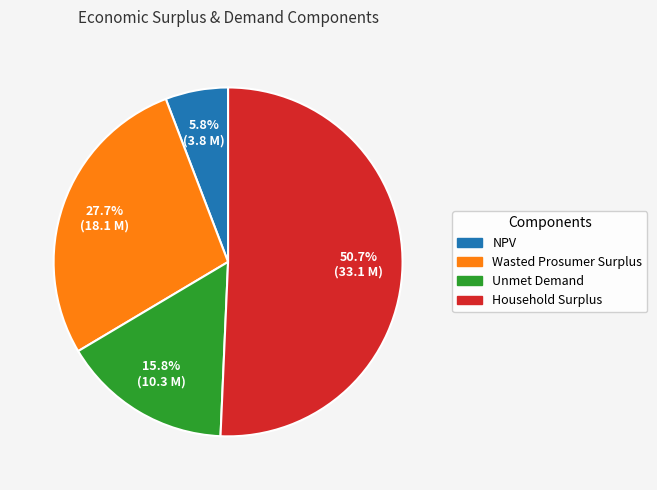

What percentage is NOT represented by Household Surplus?

49.3%